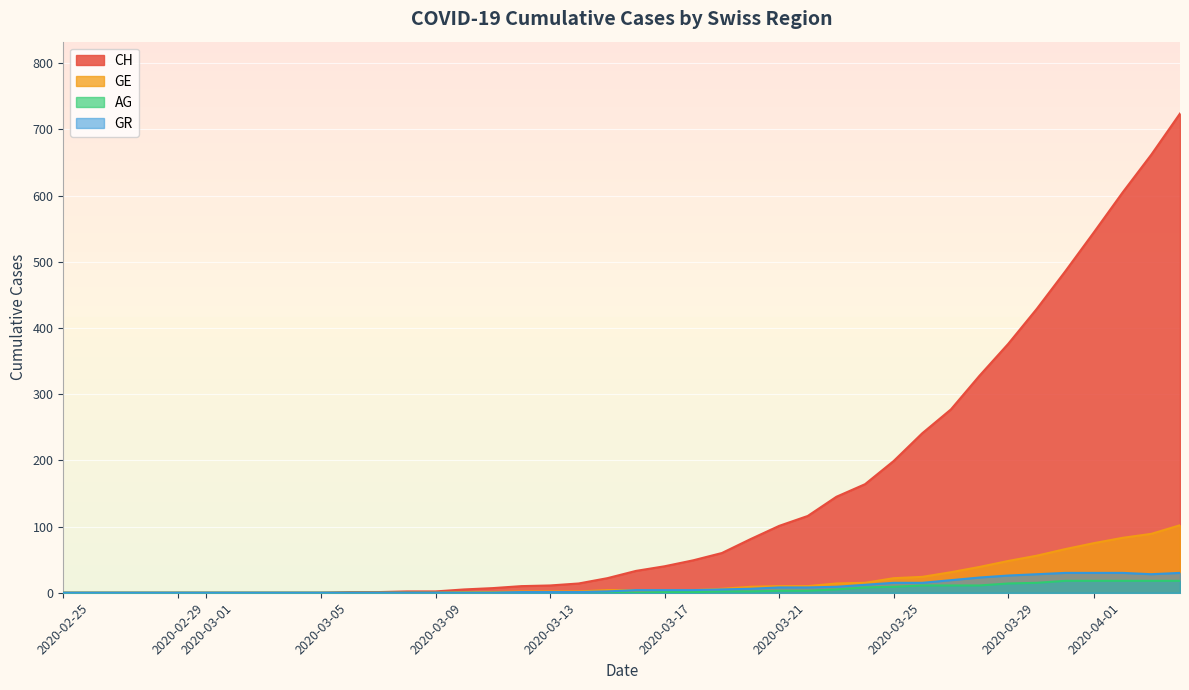

What position from the right is 2020-03-23?

13